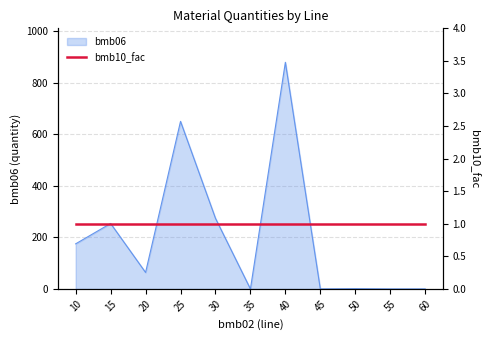

Where does the data first go above 64?

10